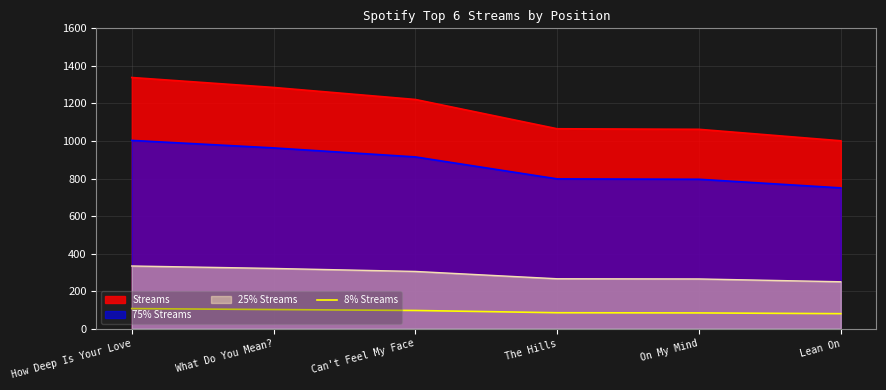

At which label does the data first exceed 97?

How Deep Is Your Love